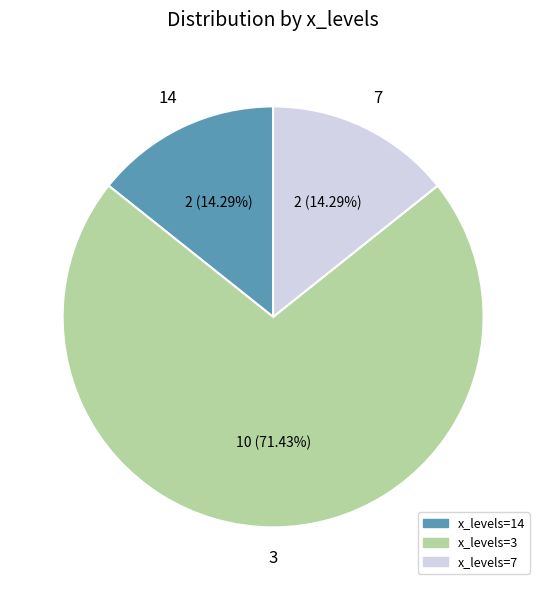

Does any single category account for the majority?

Yes